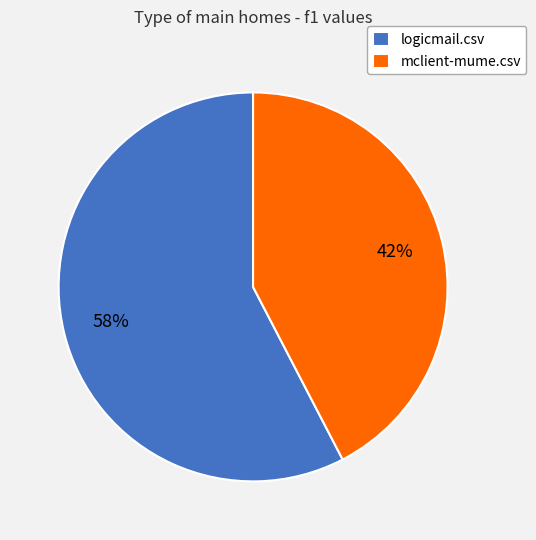

To the nearest percent, what is the average slice percentage?

50%